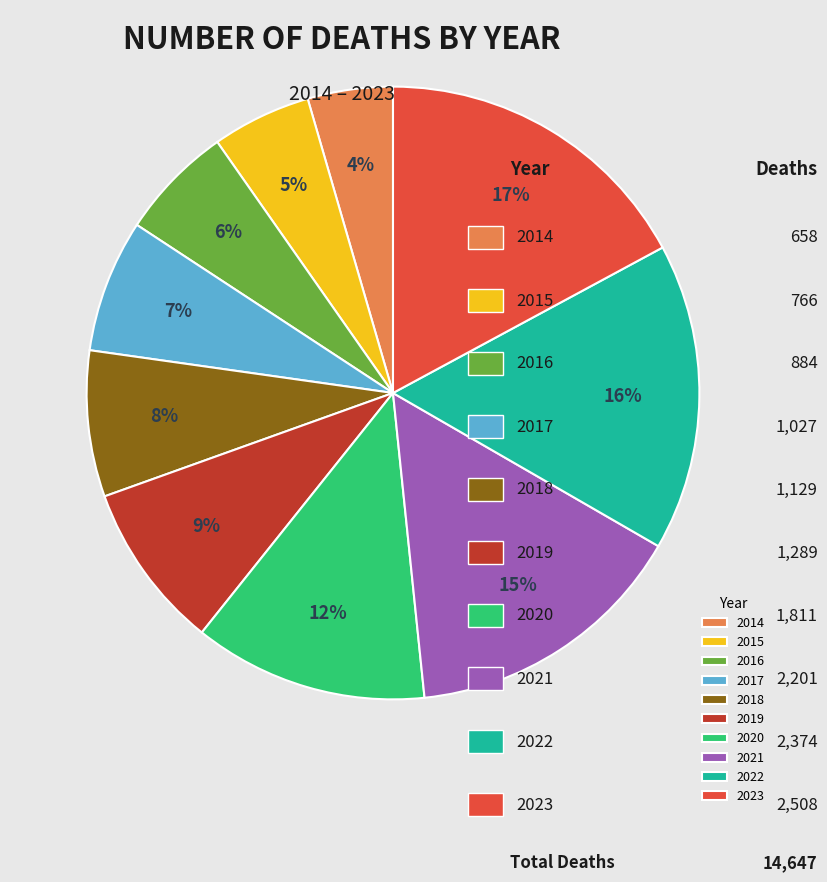

Which category has the biggest portion of the pie?

2023